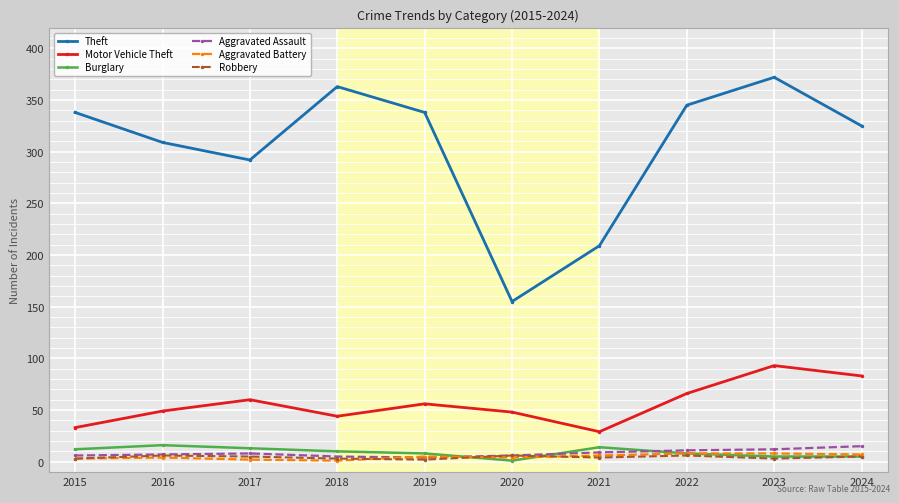

Which series has the widest spread of values?

Theft